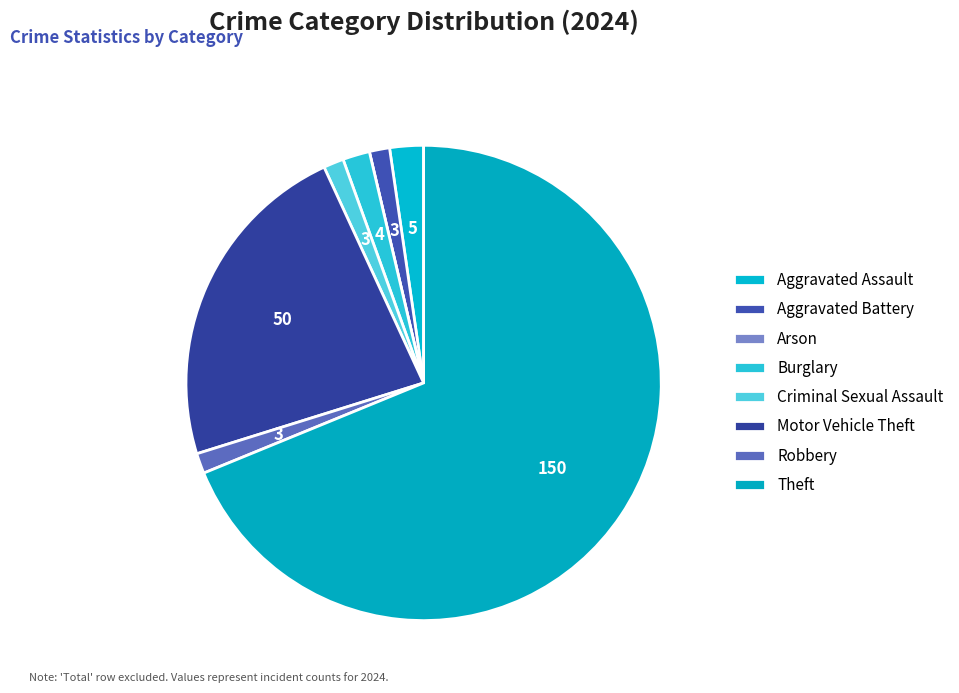

Does any single category account for the majority?

Yes